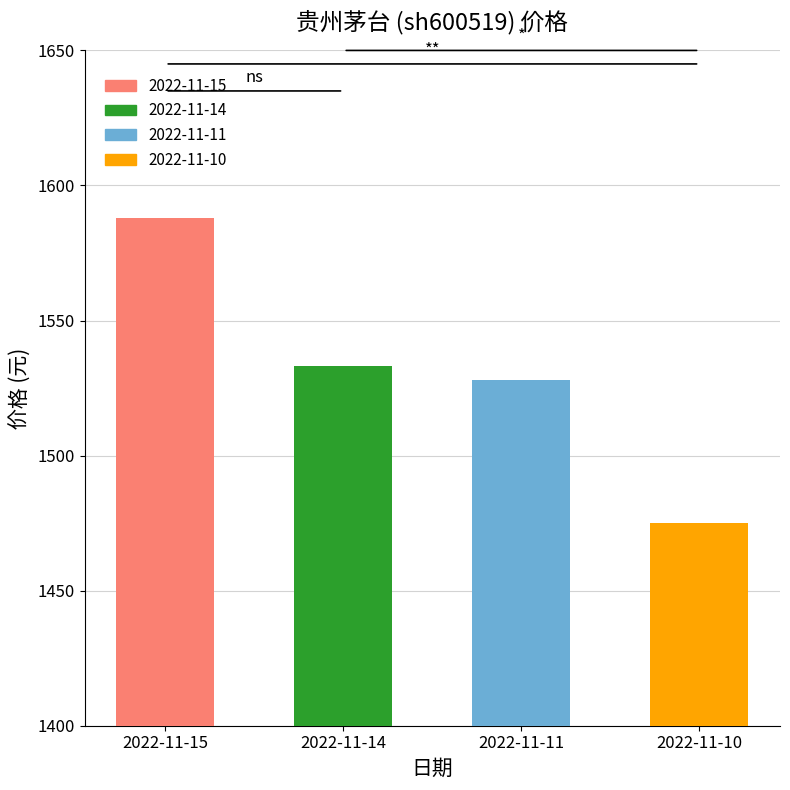

The value at 2022-11-10 is 1475.0. True or false?

True